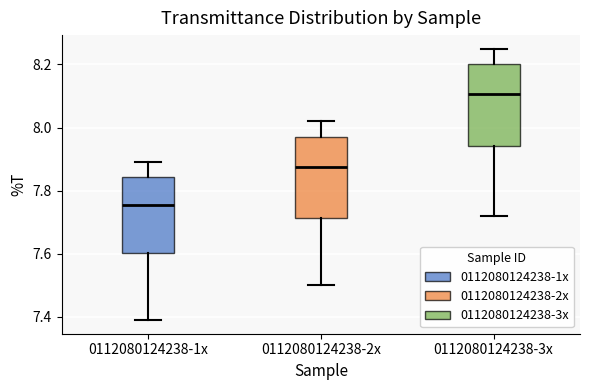

Reading left to right, transcribe this box plot: for each box, give where its median line is, the range the box spans, and where its two whiskers end, as read against the y-axis. The values are not printed on the chart, so give them approximately, as read against the axis.

0112080124238-1x: median 7.76, box 7.60 to 7.84, whiskers 7.40 to 7.90
0112080124238-2x: median 7.88, box 7.72 to 7.98, whiskers 7.50 to 8.02
0112080124238-3x: median 8.10, box 7.94 to 8.20, whiskers 7.72 to 8.26